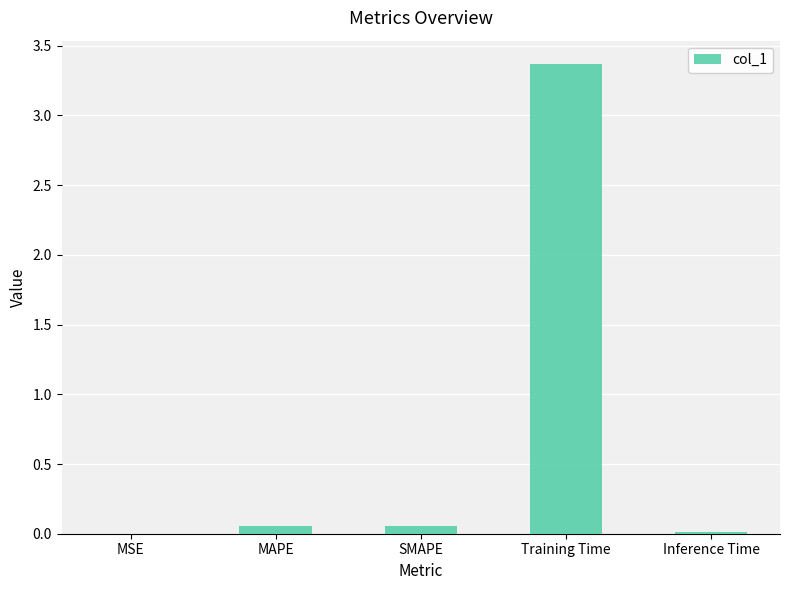

Which label corresponds to the largest value in the chart?

Training Time